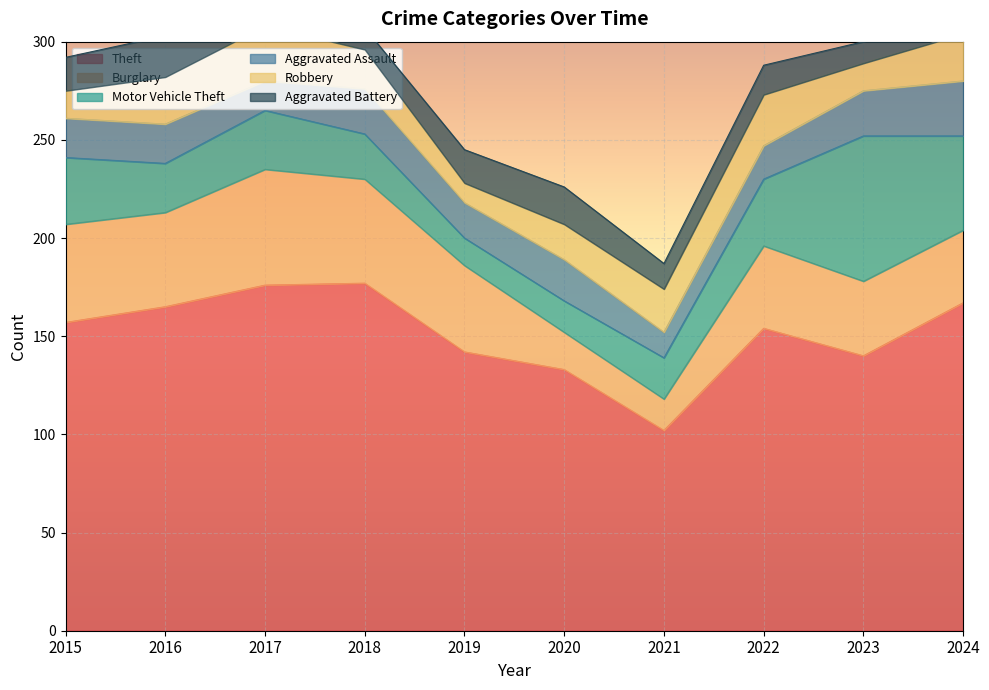

At which label does Motor Vehicle Theft first exceed 30?

2015